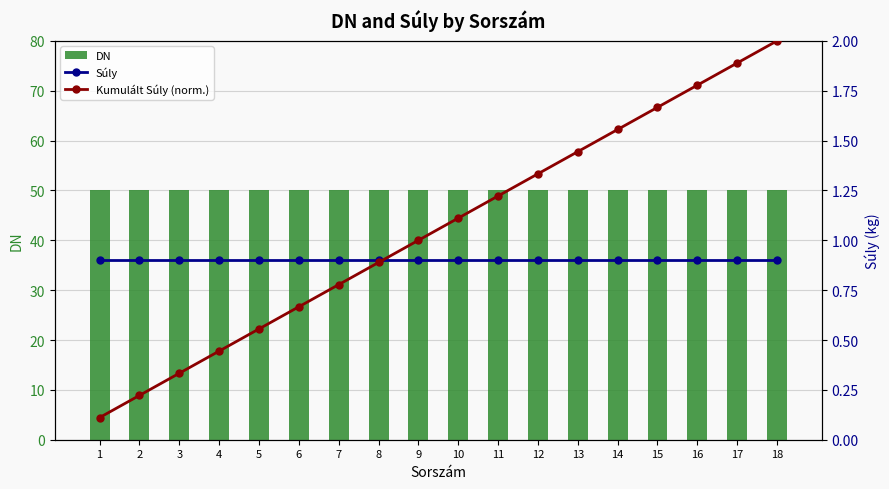

Which has a higher value, 7 or 16?

7